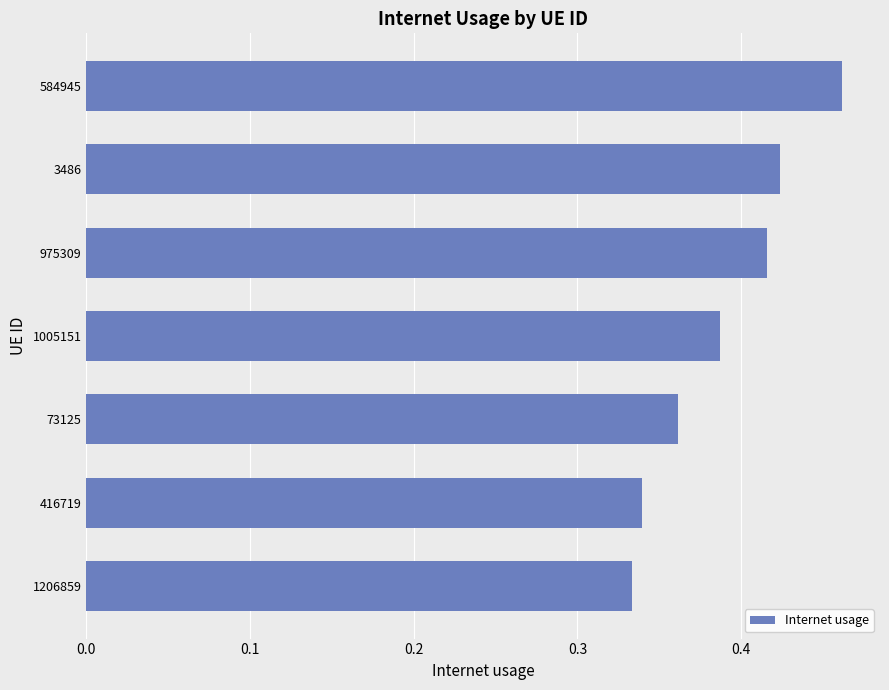

What is the sum of the values at 416719 and 3486?

0.8